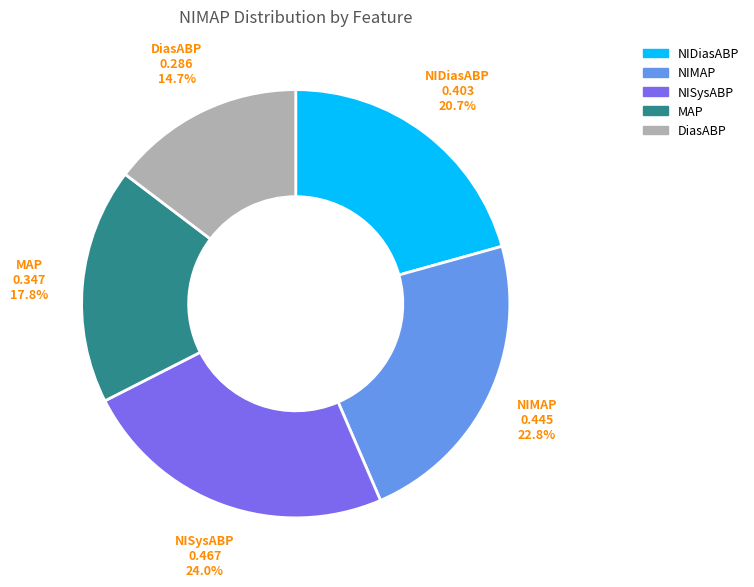

How many slices are in this pie chart?

5